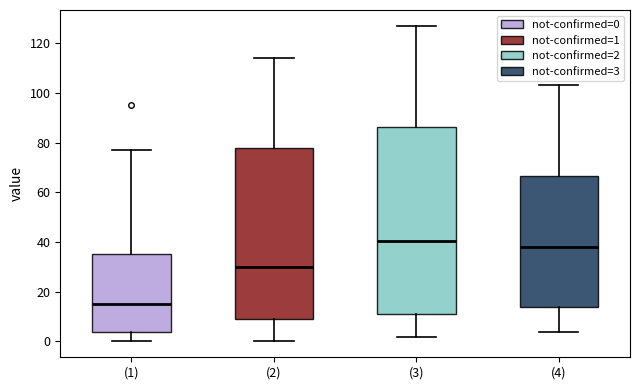

Which box is the tallest, from its lower edge to its upper edge?

(3)